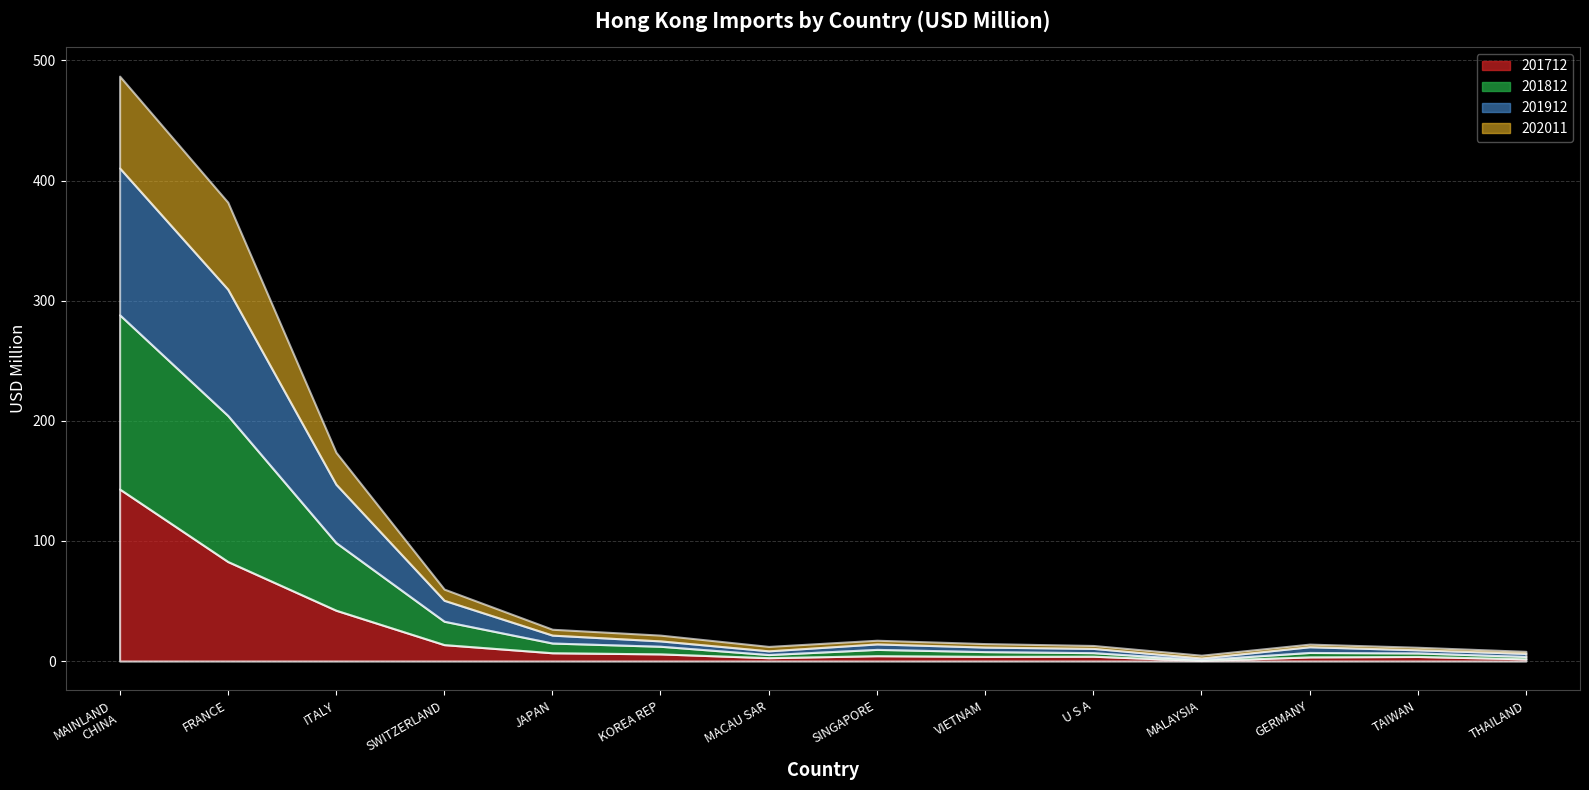

Rank the categories by 201812 value from highest to lowest.

CHINESE MAINLAND (MAINLAND CHINA), FRANCE, ITALY, SWITZERLAND, JAPAN, KOREA REP, SINGAPORE, VIETNAM, GERMANY, U S A, TAIWAN, MACAU SAR, THAILAND, MALAYSIA